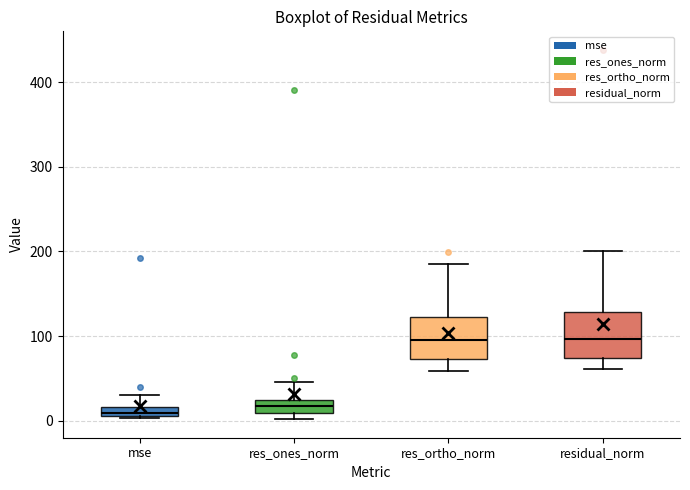

Where does the median line of the box for res_ortho_norm sit on the y-axis? The values are not printed on the chart, so give them approximately, as read against the axis.

100